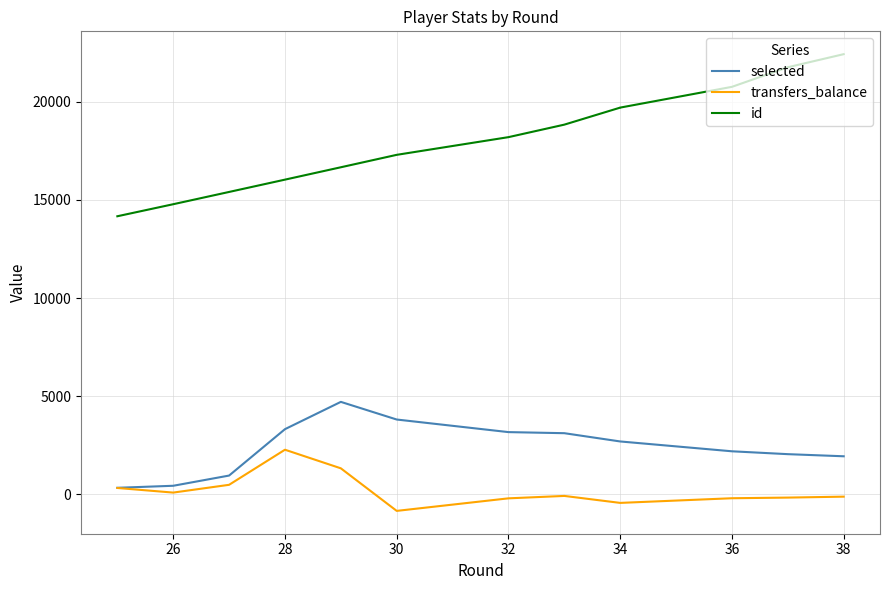

What is the value of the transfers_balance point at the 6th from the left?

-835